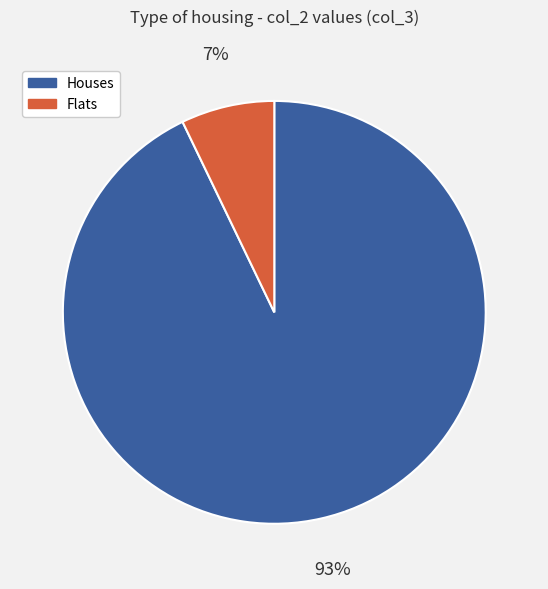

Is there a majority slice in this chart?

Yes